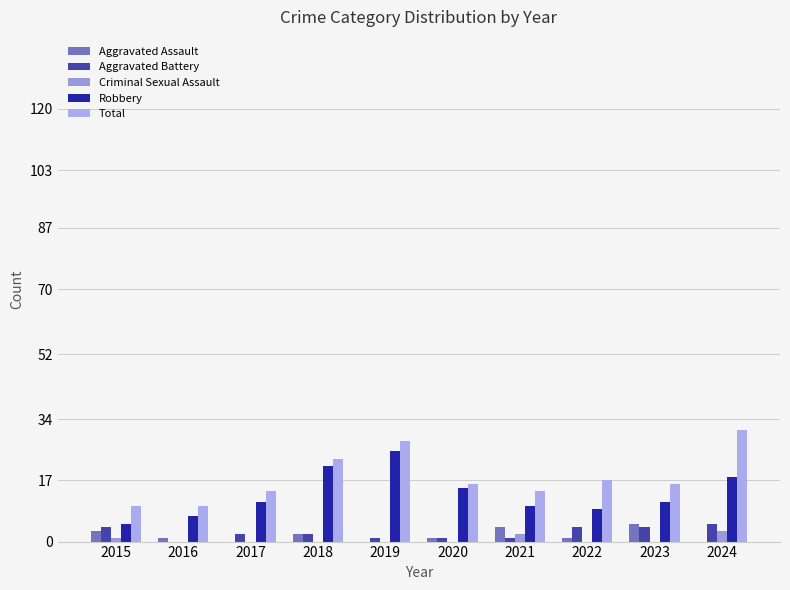

How many data points does each series have?

10